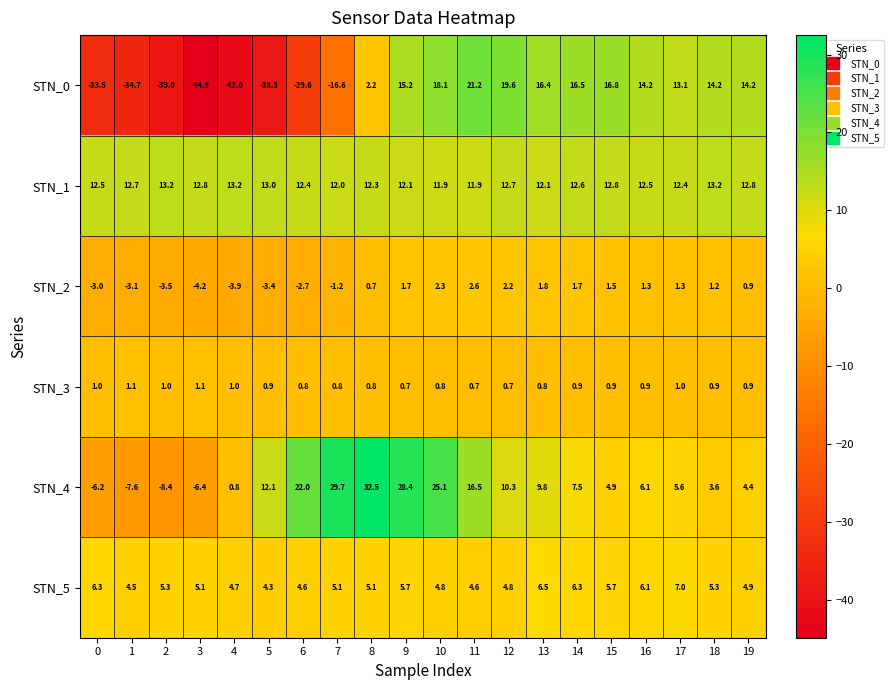

Rank the series by their maximum value, from highest to lowest.

STN_4, STN_0, STN_1, STN_5, STN_2, STN_3